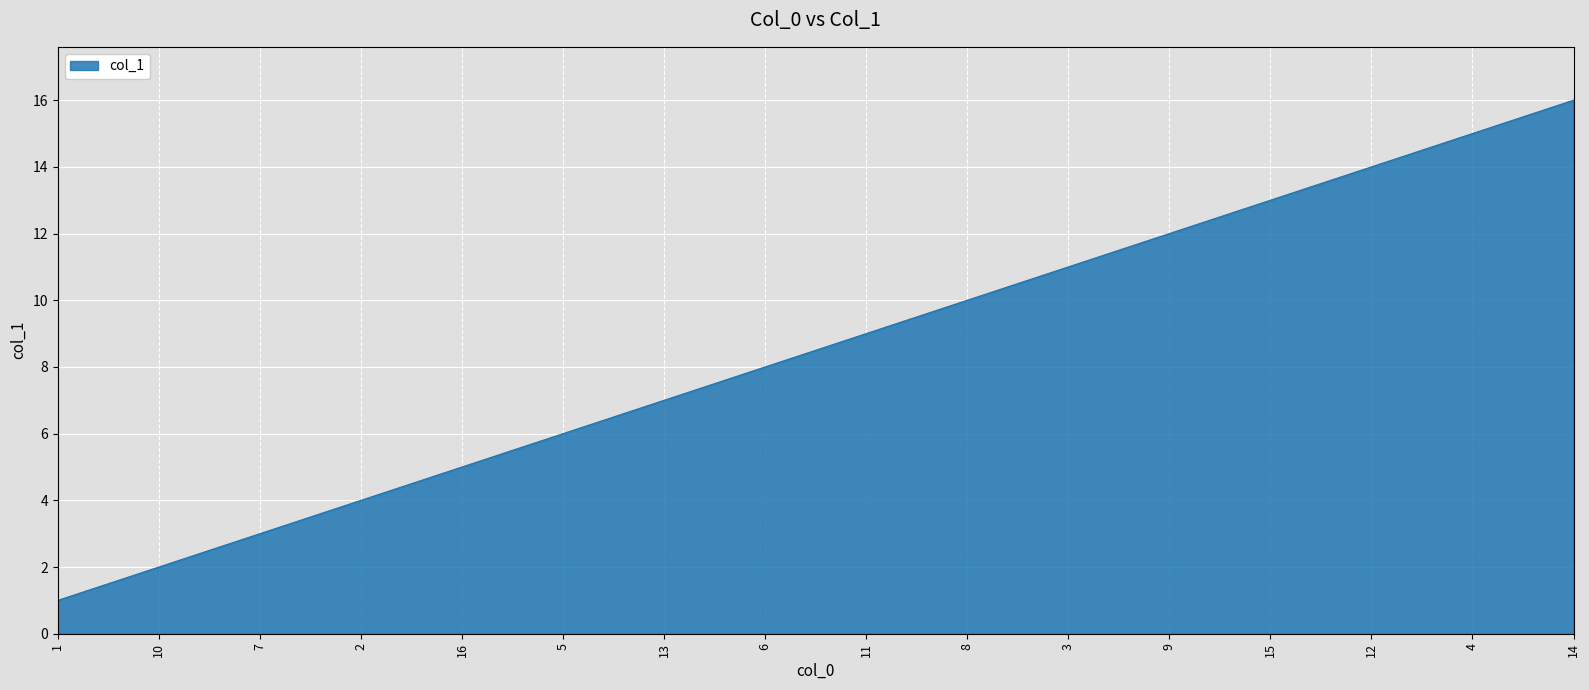

List the labels in order of value, smallest first.

1, 10, 7, 2, 16, 5, 13, 6, 11, 8, 3, 9, 15, 12, 4, 14